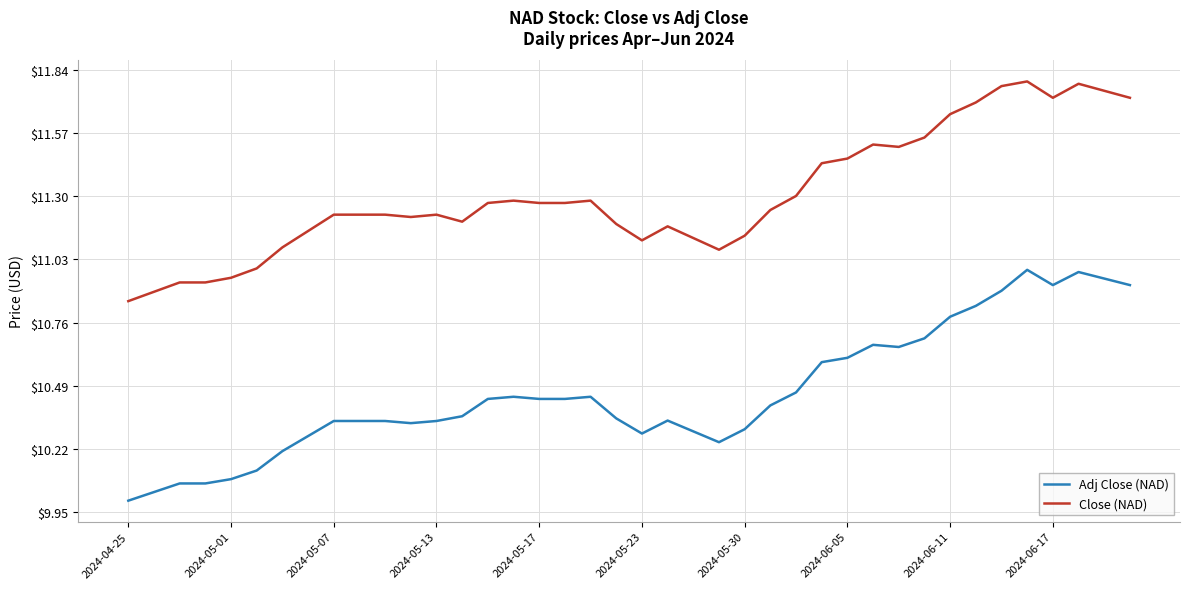

What are all the series names shown in the legend?

Adj Close (NAD), Close (NAD)